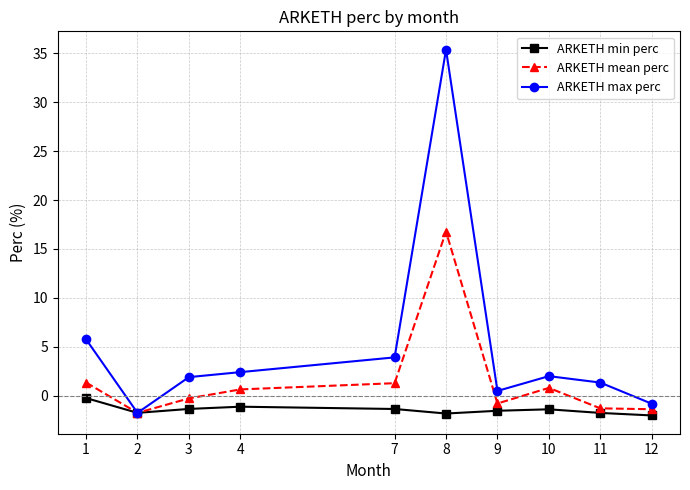

Count the number of data series in this chart.

3